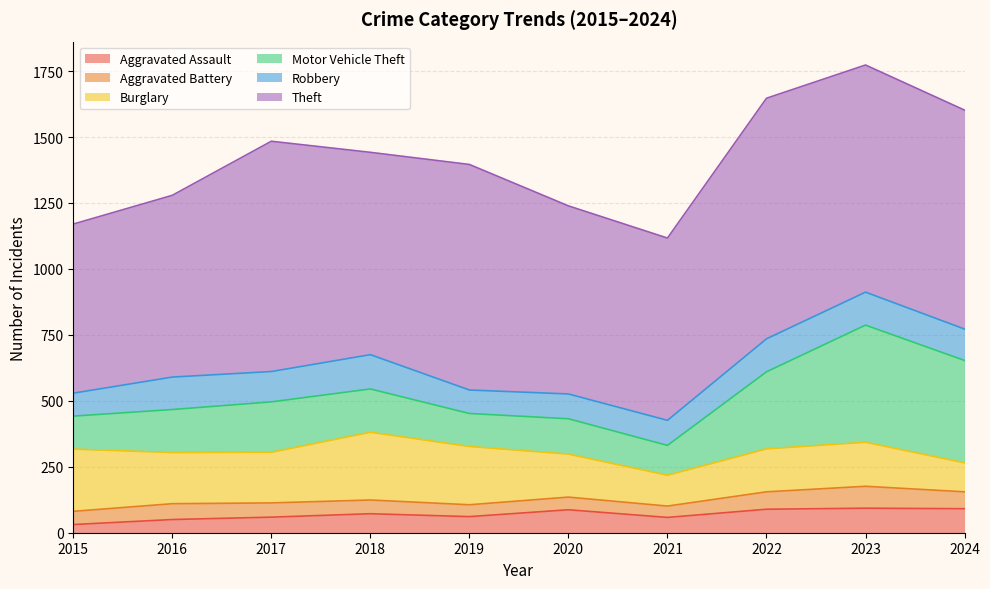

Which series has the largest total across all categories?

Theft